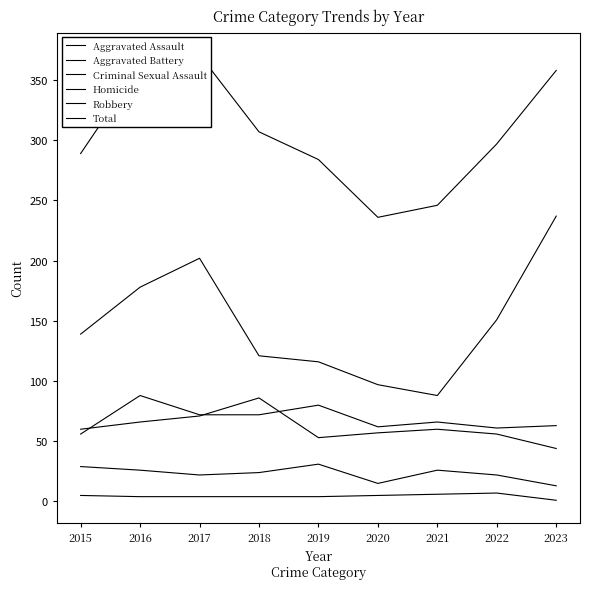

Between 2017 and 2018, which series saw the biggest shift?

Robbery